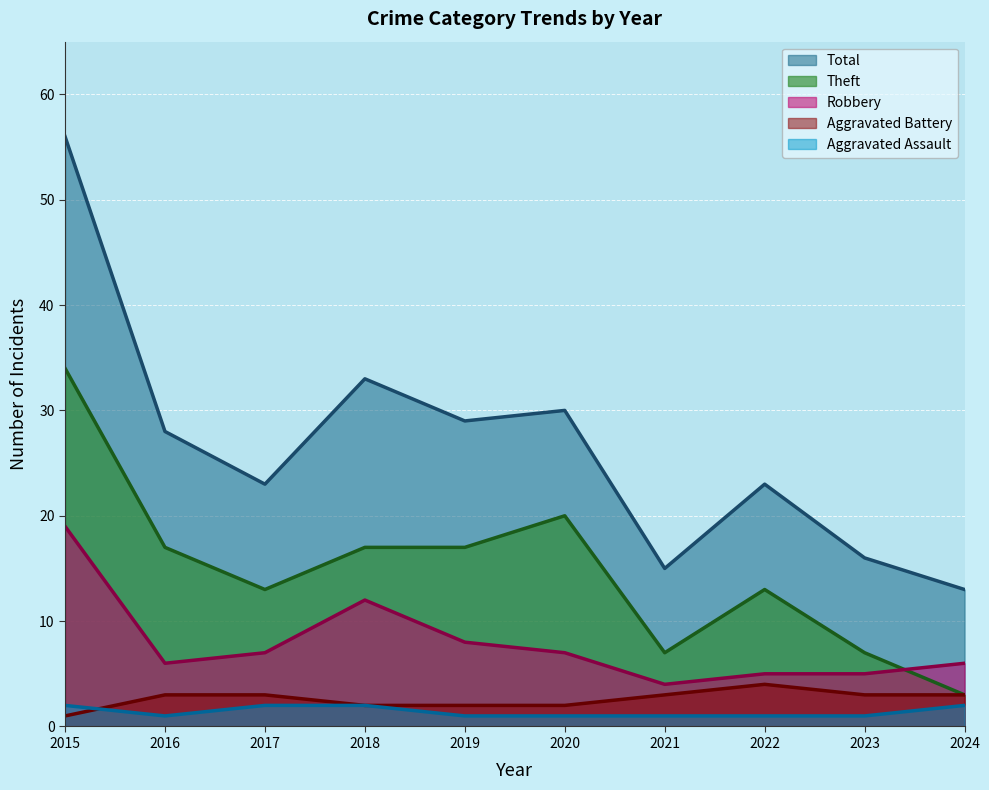

How many distinct data groups are displayed?

5